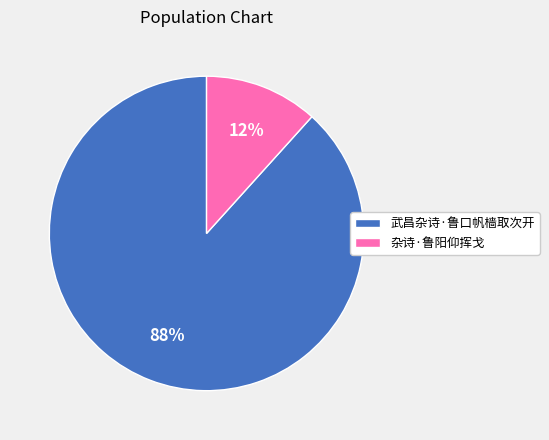

Between 杂诗·鲁阳仰挥戈 and 武昌杂诗·鲁口帆樯取次开, which is larger?

武昌杂诗·鲁口帆樯取次开